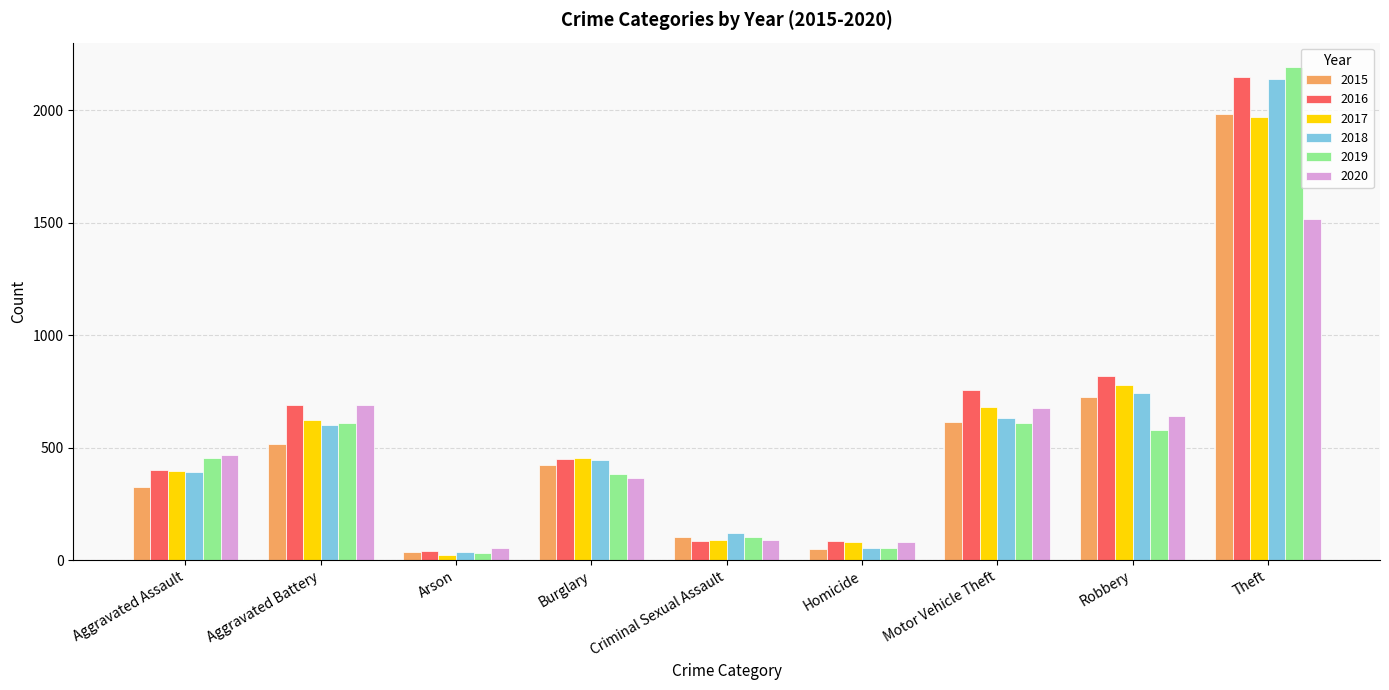

What is the difference between the highest and lowest values at Robbery?

242